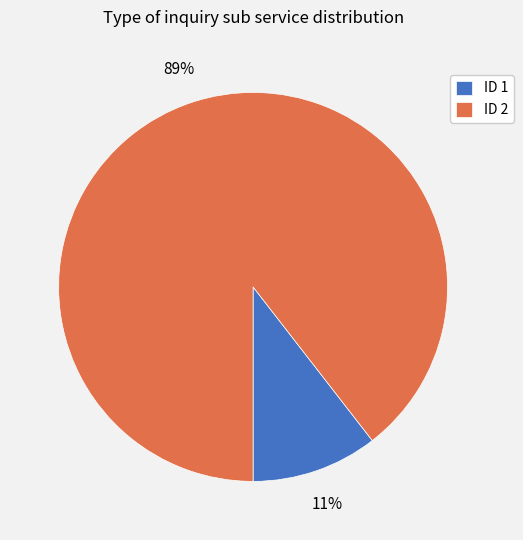

Between ID 1 and ID 2, which is larger?

ID 2